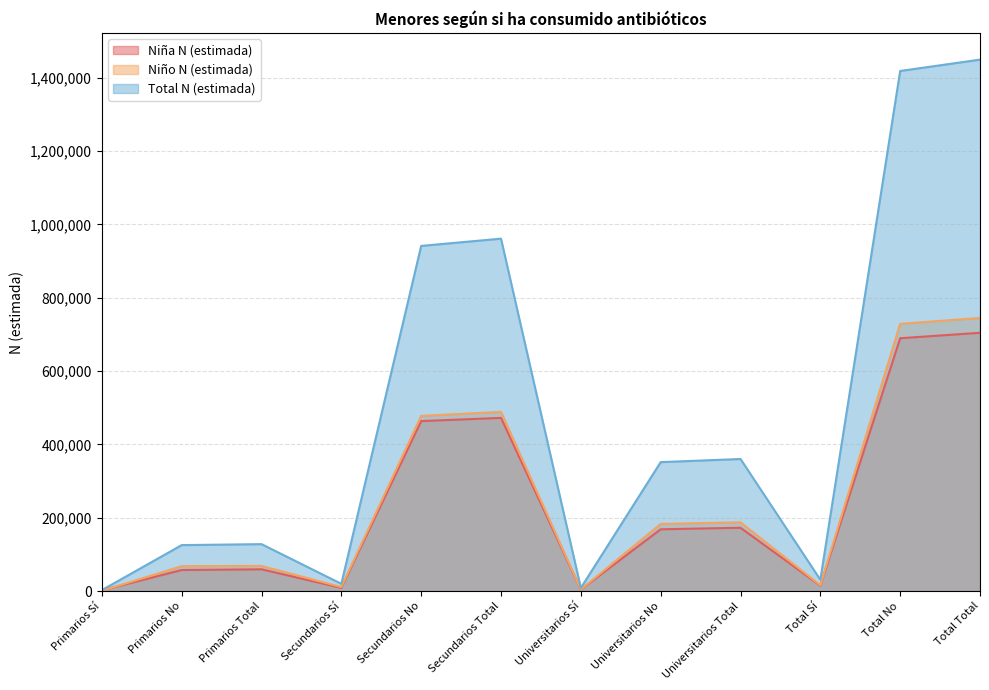

True or false: Niña N (estimada) and Total N (estimada) intersect in this chart.

False